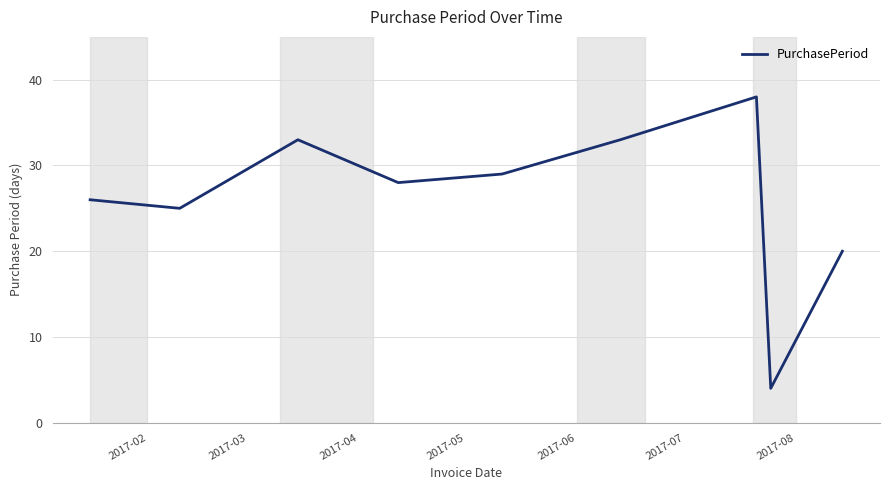

How many lines are shown in the chart?

1